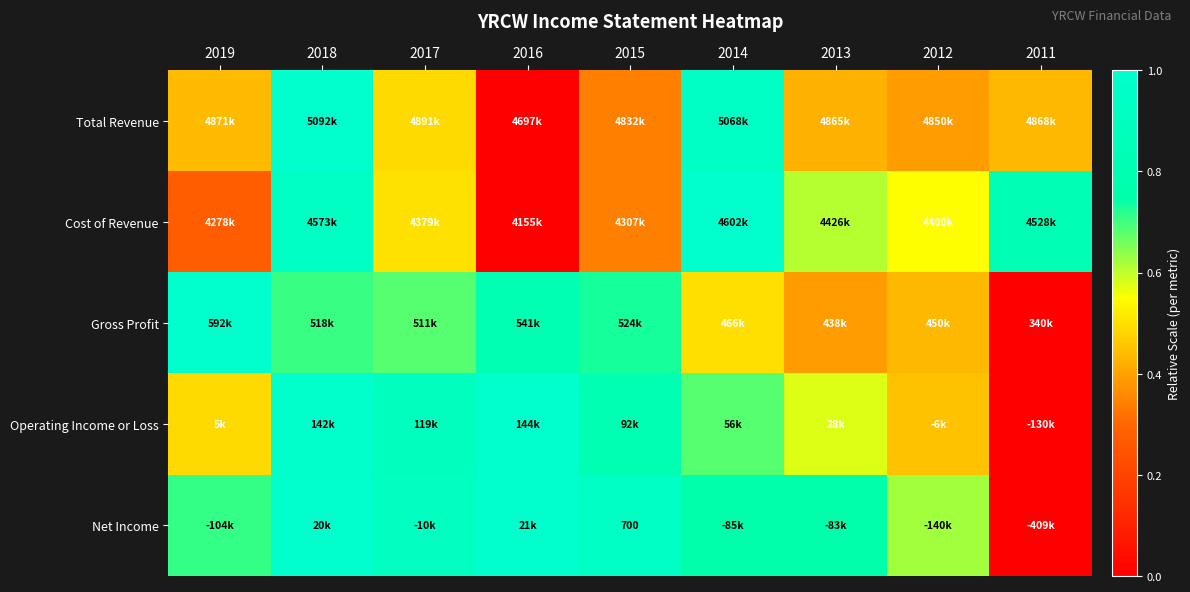

How many distinct data groups are displayed?

5